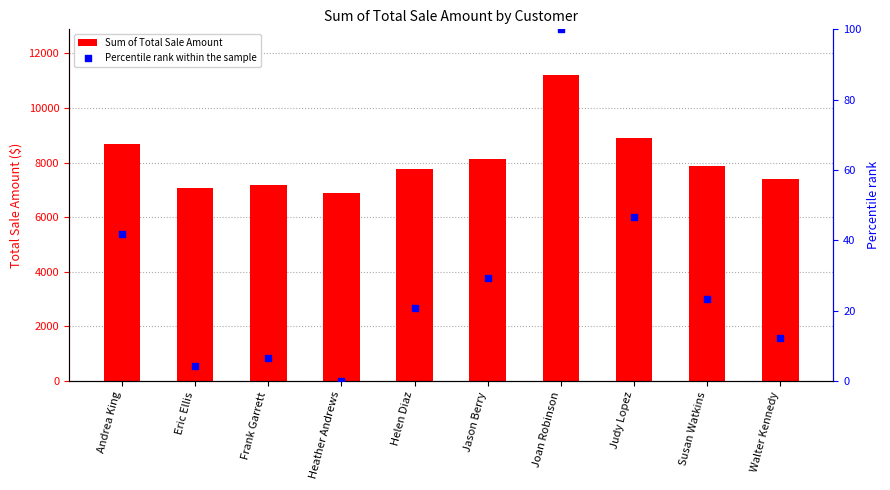

At how many categories does at least one series exceed 10480?

1